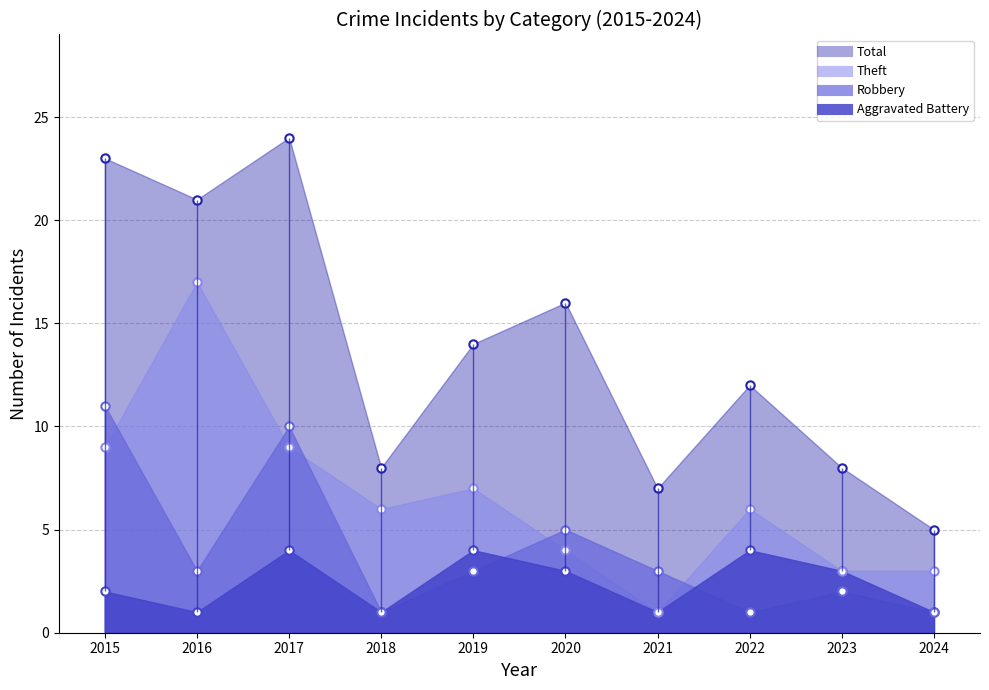

Where is Theft nearest to the value 9?

2015